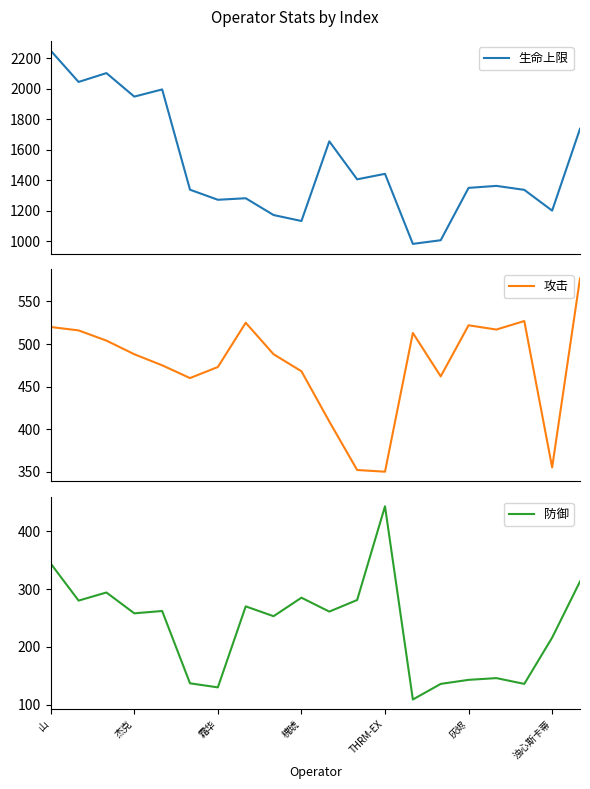

Where does the 攻击 series first go above 488?

山